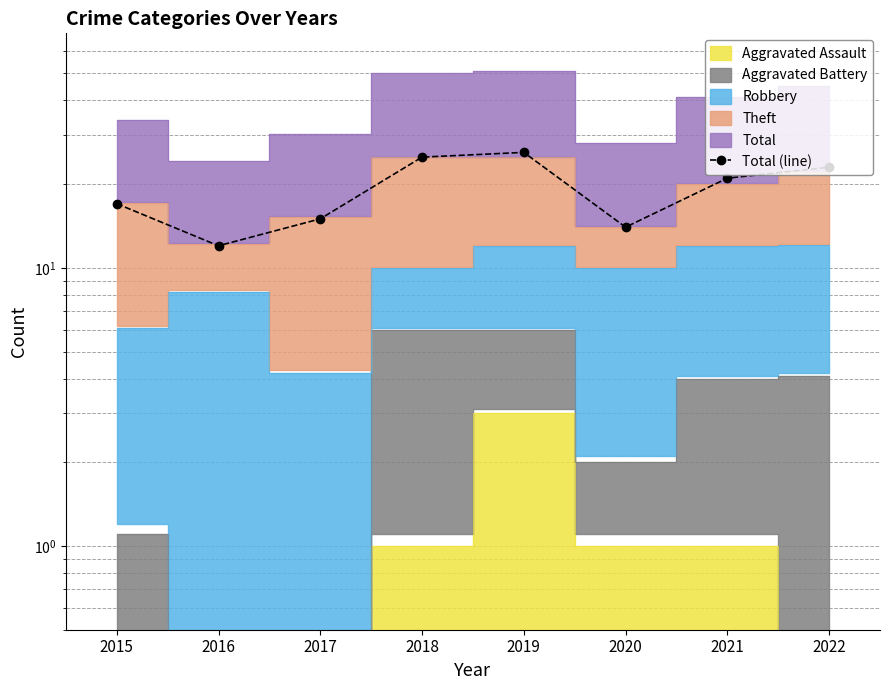

Where is the data nearest to the value 19?

2015